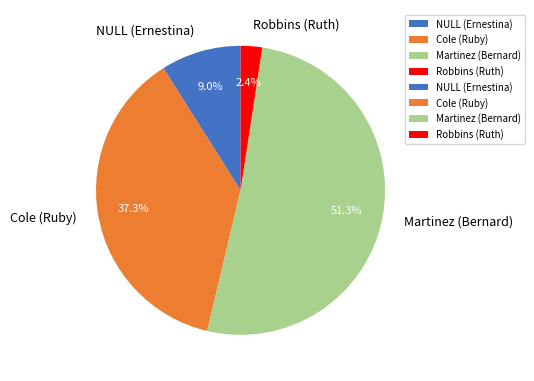

What is the largest slice in the pie chart?

Martinez (Bernard)